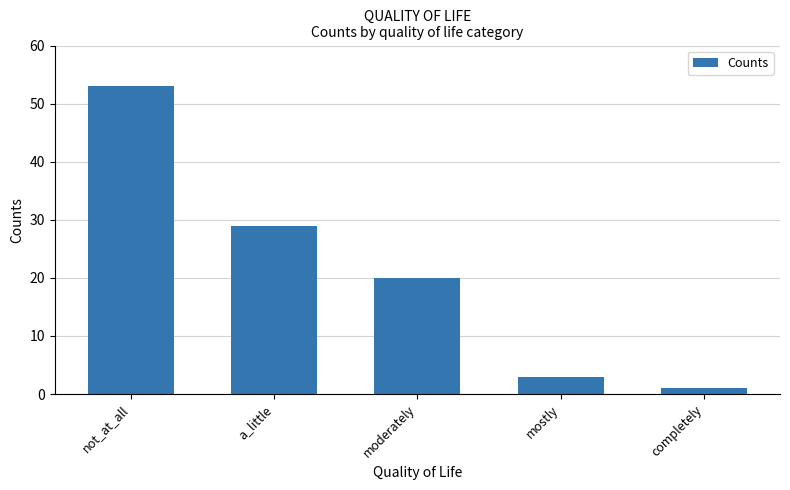

At which label does the data first exceed 20?

not_at_all